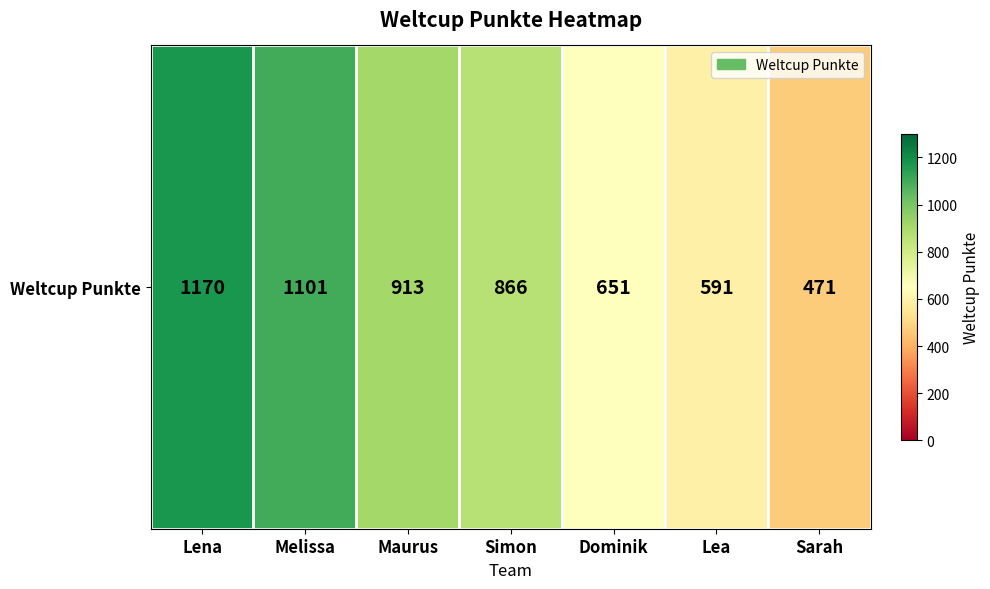

How many values are below 866?

3